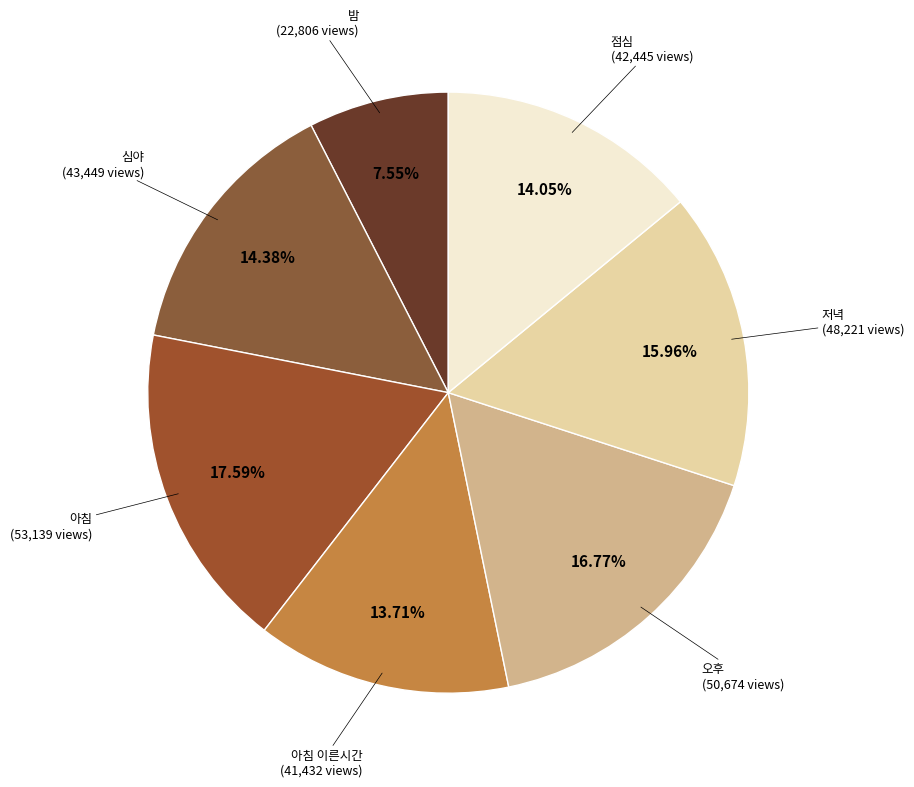

Count the number of slices in the pie.

7